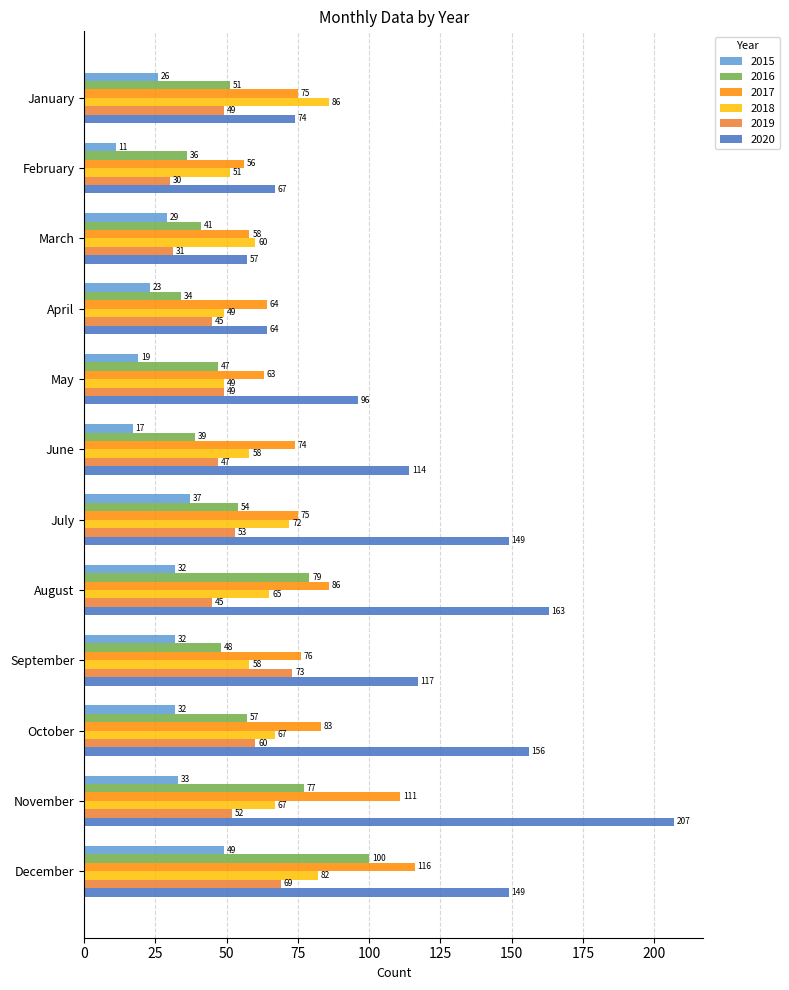

Rank the series by their maximum value, from highest to lowest.

2020, 2017, 2016, 2018, 2019, 2015